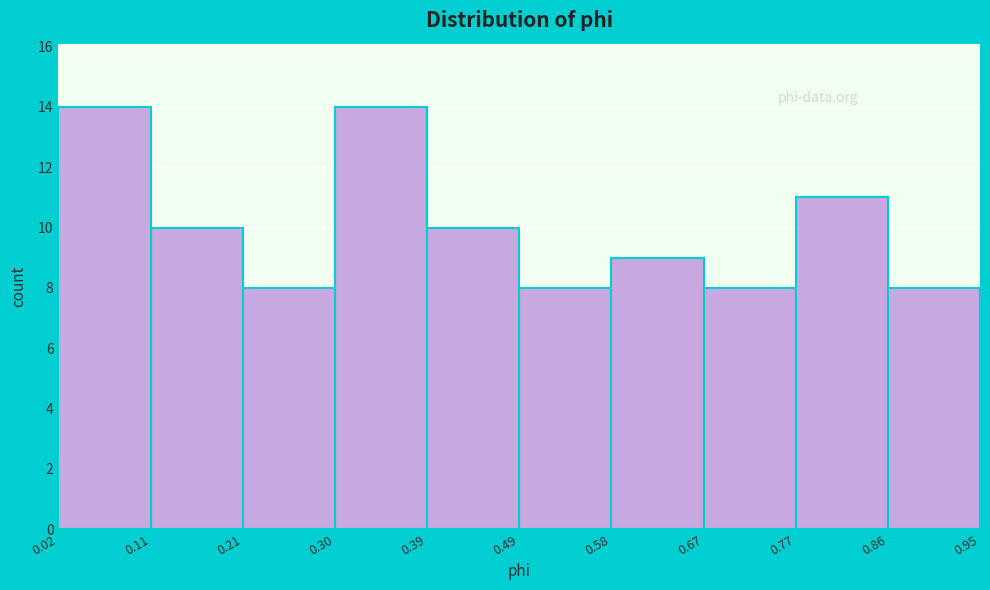

Reading left to right, list every bar in this chart as the range it spans on the x-axis followed by its height. The values are not printed on the chart, so give them approximately, as read against the axis.

0.02 to 0.11: 14
0.11 to 0.21: 10
0.21 to 0.30: 8
0.30 to 0.39: 14
0.39 to 0.49: 10
0.49 to 0.58: 8
0.58 to 0.67: 9
0.67 to 0.77: 8
0.77 to 0.86: 11
0.86 to 0.95: 8